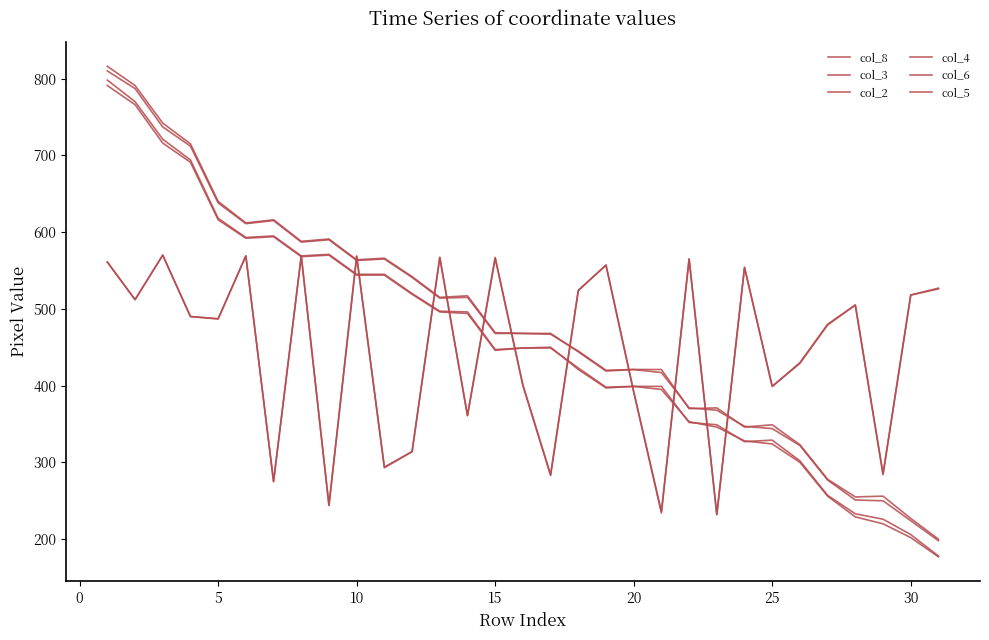

Does the chart have visible grid lines?

No